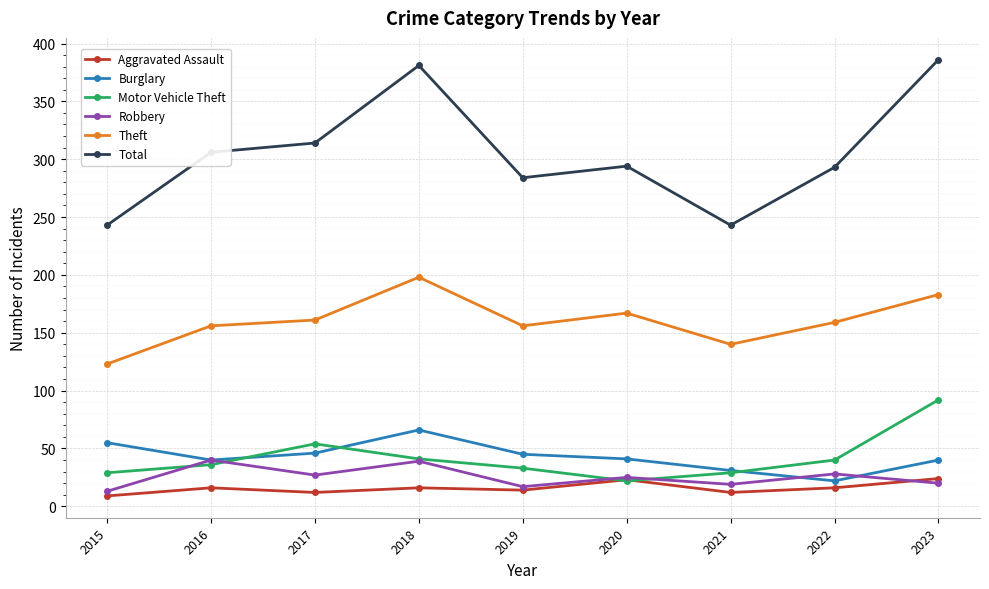

What is the difference between the maximum and second lowest values in the Theft series?

58